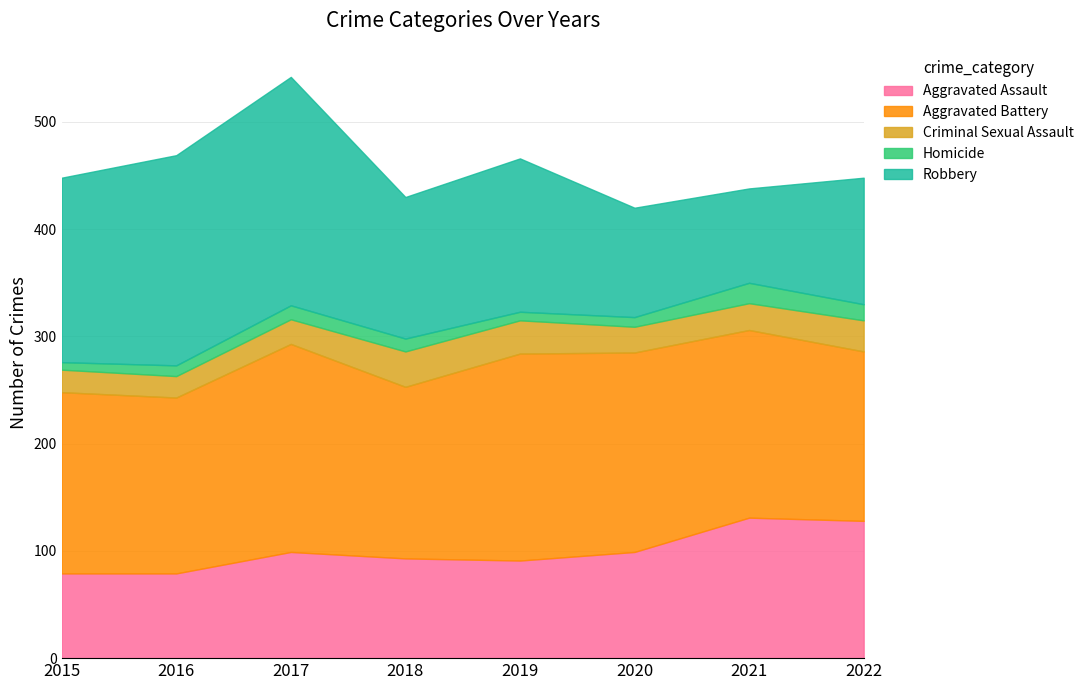

True or false: Robbery and Homicide intersect in this chart.

False